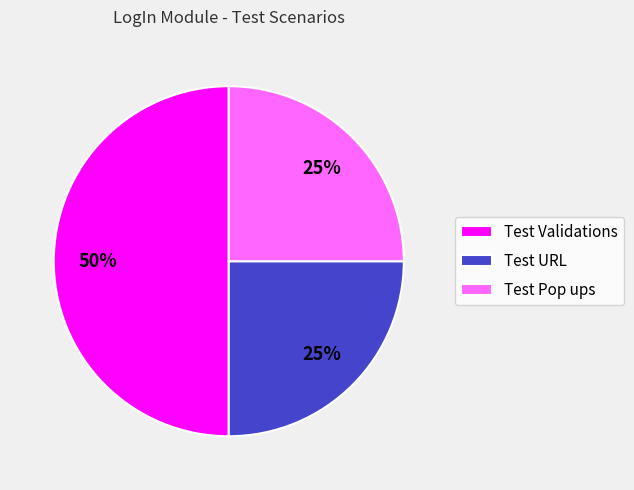

The Test Pop ups slice represents 25% of the pie. True or false?

True